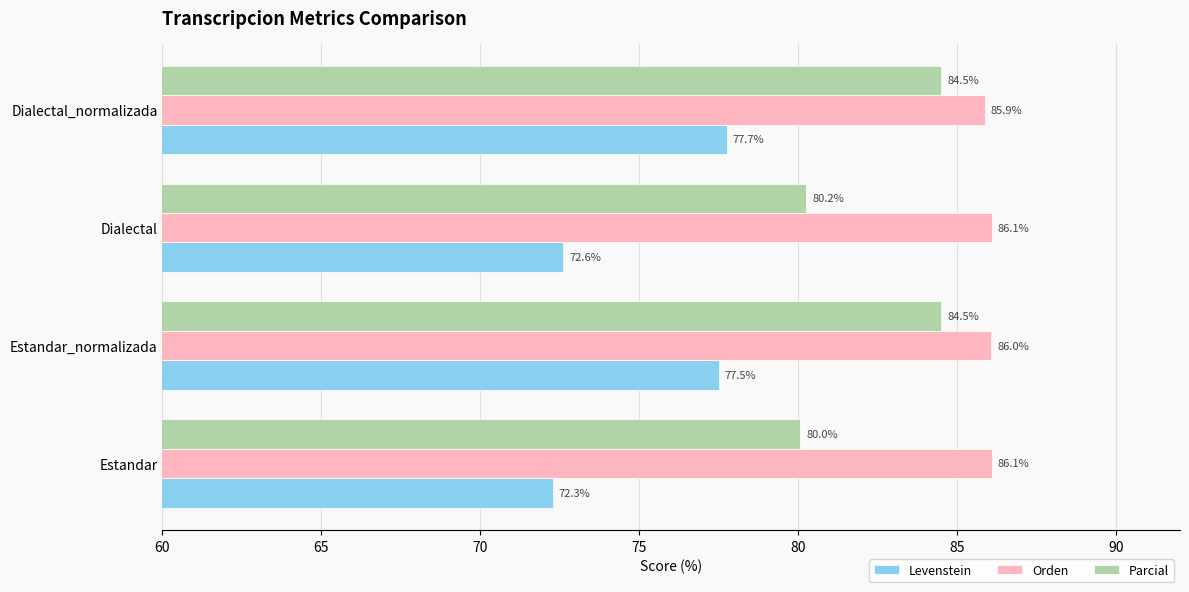

How many data points in Levenstein are less than 77?

2